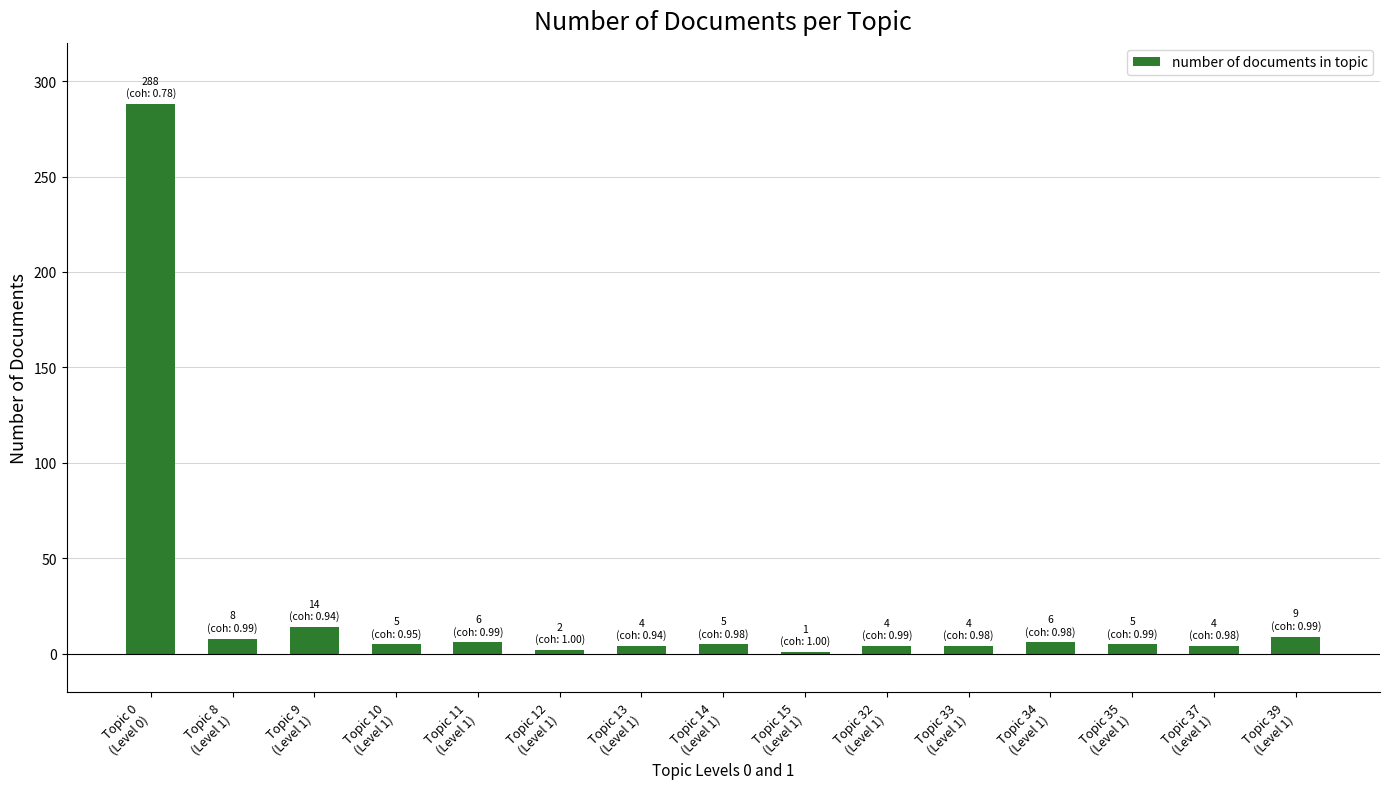

What is the change in value from Topic 10
(Level 1) to Topic 13
(Level 1)?

-1